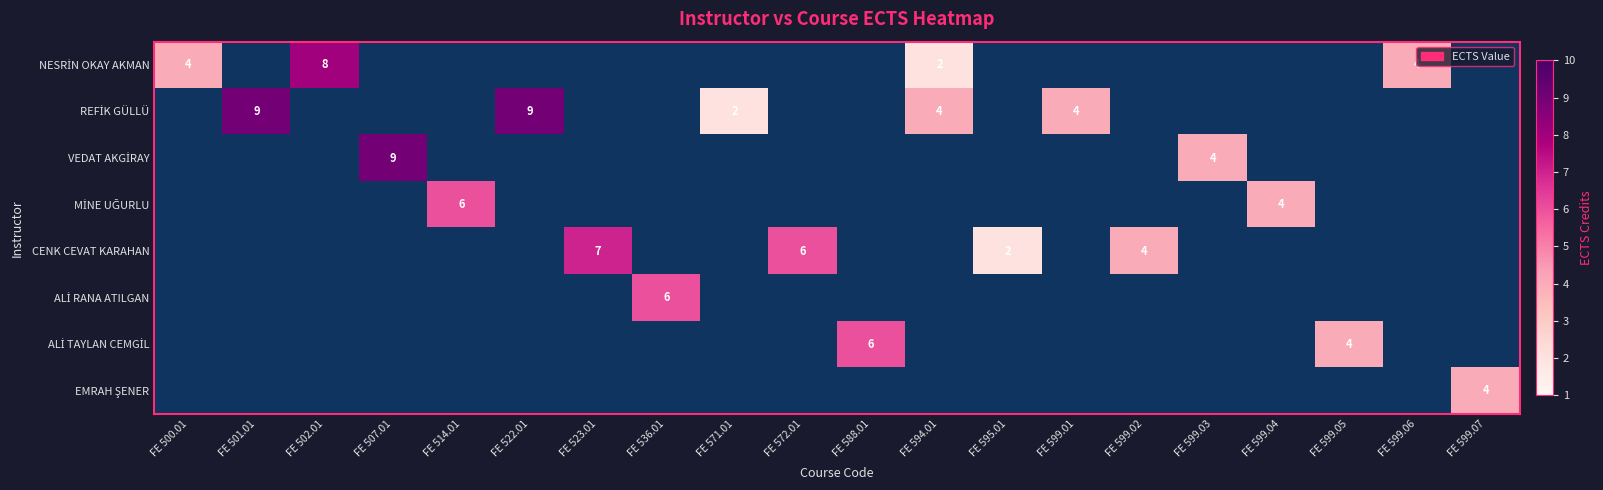

Rank the series at FE 599.01 from lowest to highest value.

NESRİN OKAY AKMAN, REFİK GÜLLÜ, VEDAT AKGİRAY, MİNE UĞURLU, CENK CEVAT KARAHAN, ALİ RANA ATILGAN, ALİ TAYLAN CEMGİL, EMRAH ŞENER